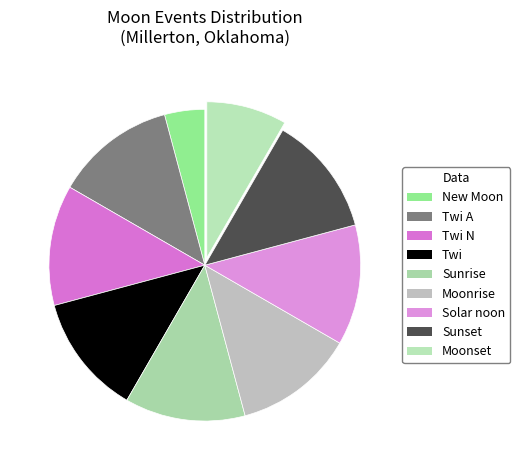

How many segments does this pie chart have?

9